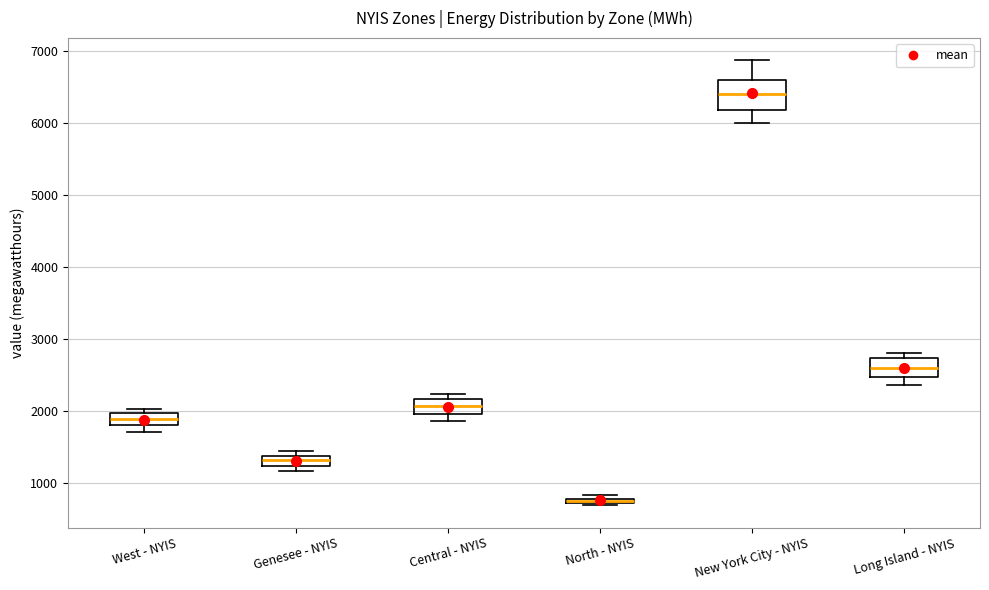

Where is the lower edge of the box for North - NYIS on the y-axis? The values are not printed on the chart, so give them approximately, as read against the axis.

700